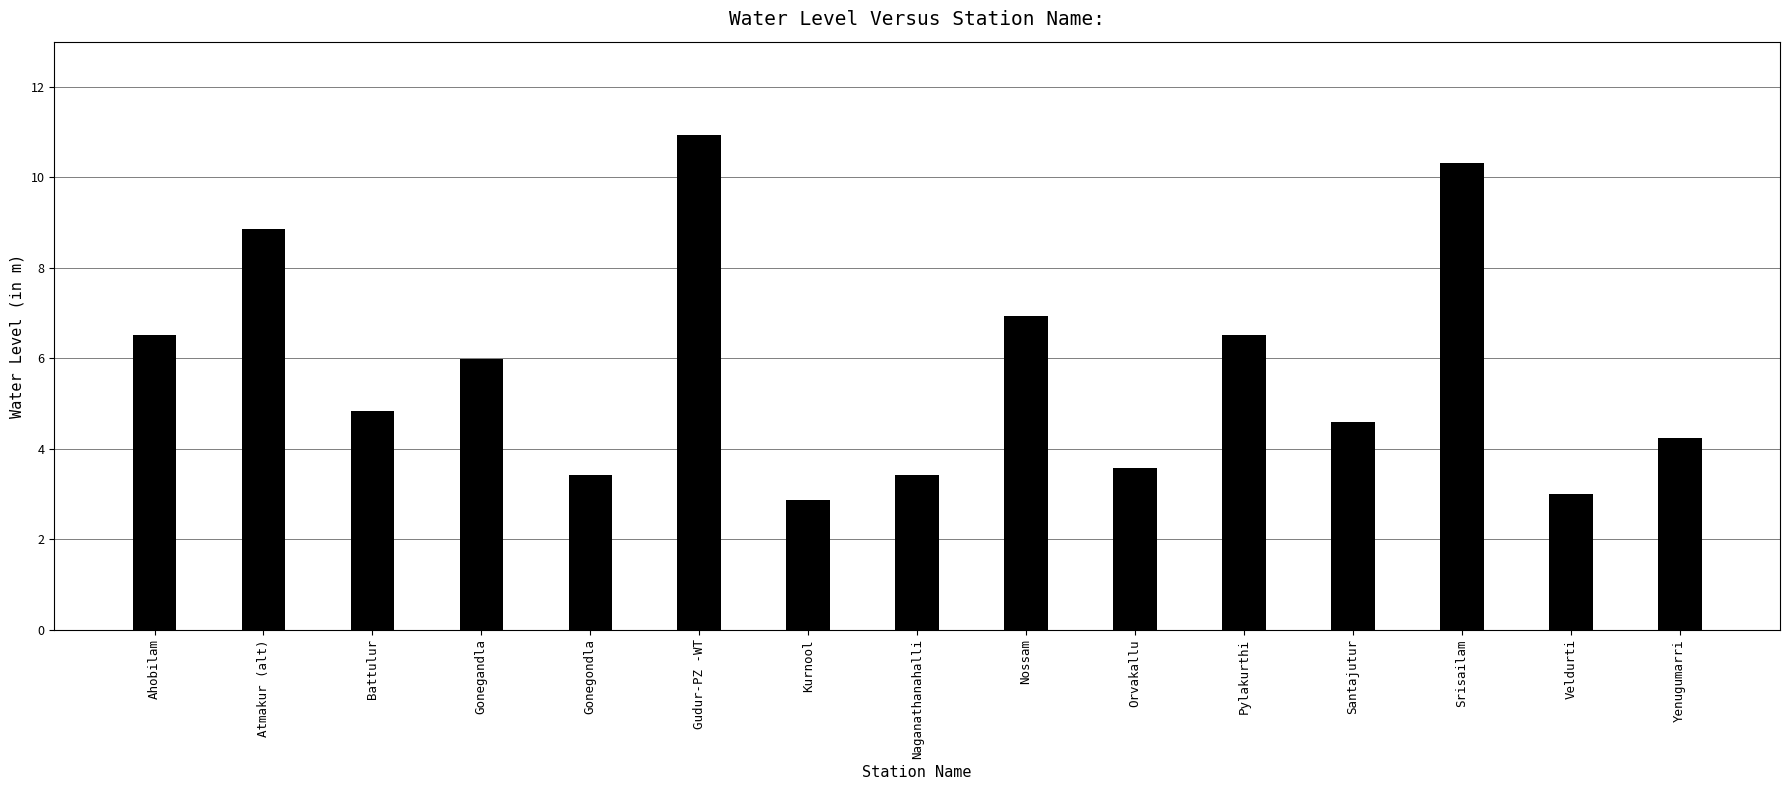

Is it true that the value at Gonegandla is 2.7?

False